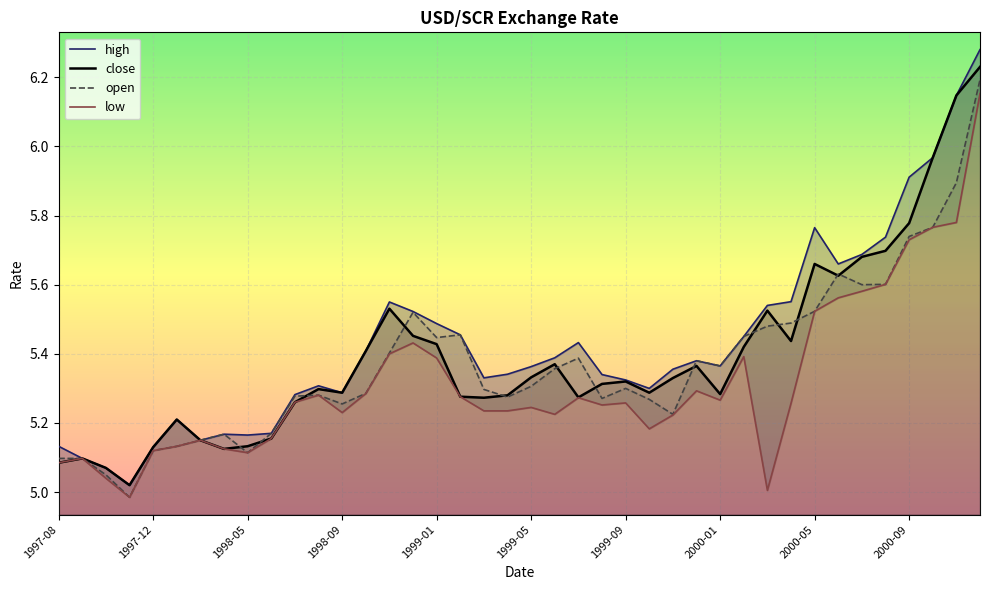

List the series in order of their overall mean, highest first.

high, close, open, low